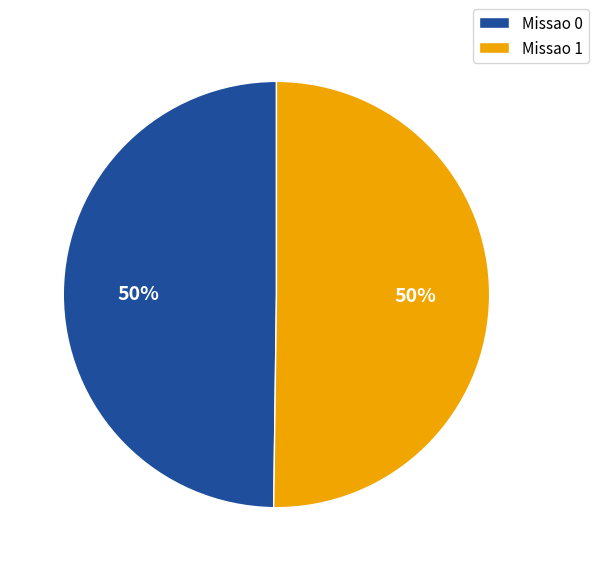

Is the sum of Missao 0 and Missao 1 greater than half?

Yes